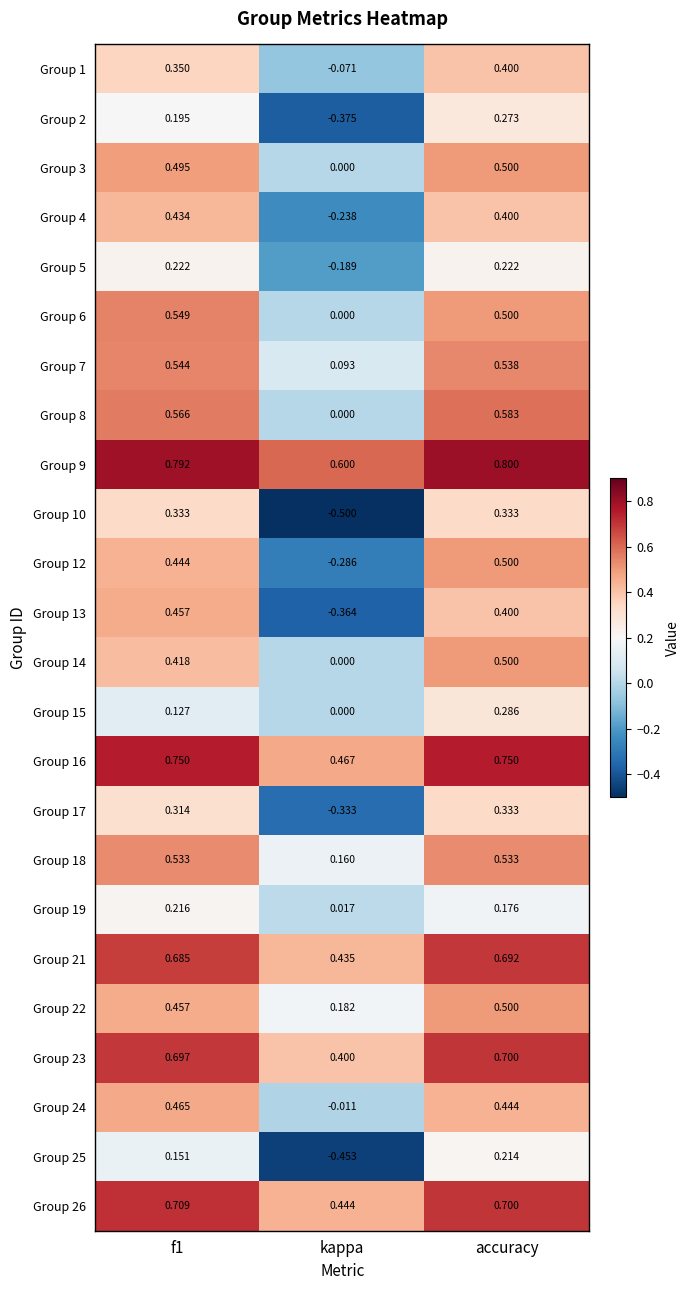

Where is Group 22 nearest to the value 0?

kappa